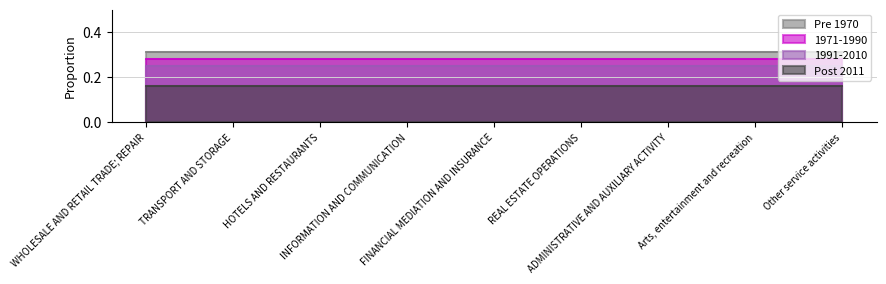

Reading left to right, extract all data points from this chart.

Pre 1970: 0.3	0.3	0.3	0.3	0.3	0.3	0.3	0.3	0.3
1971-1990: 0.3	0.3	0.3	0.3	0.3	0.3	0.3	0.3	0.3
1991-2010: 0.2	0.2	0.2	0.2	0.2	0.2	0.2	0.2	0.2
Post 2011: 0.2	0.2	0.2	0.2	0.2	0.2	0.2	0.2	0.2